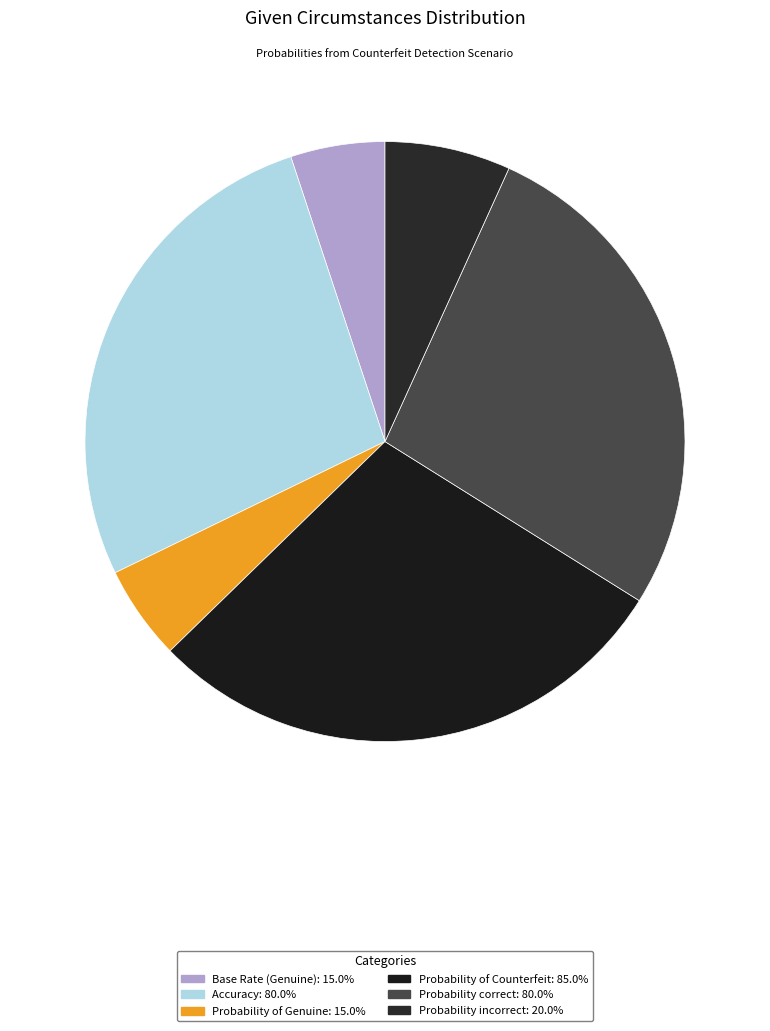

Count the number of slices in the pie.

6